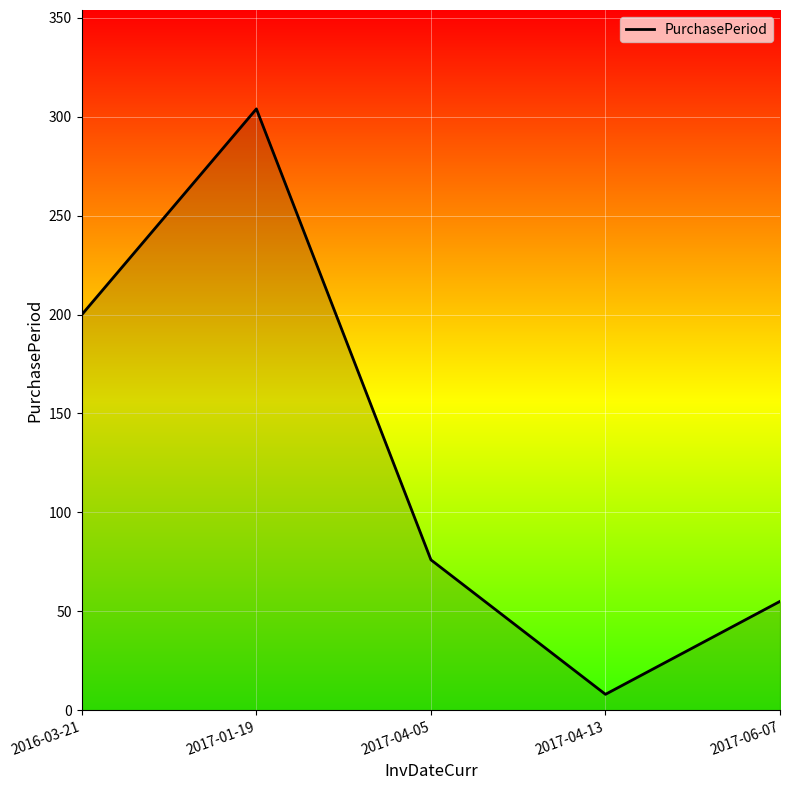

Where does the data first go above 76?

2016-03-21